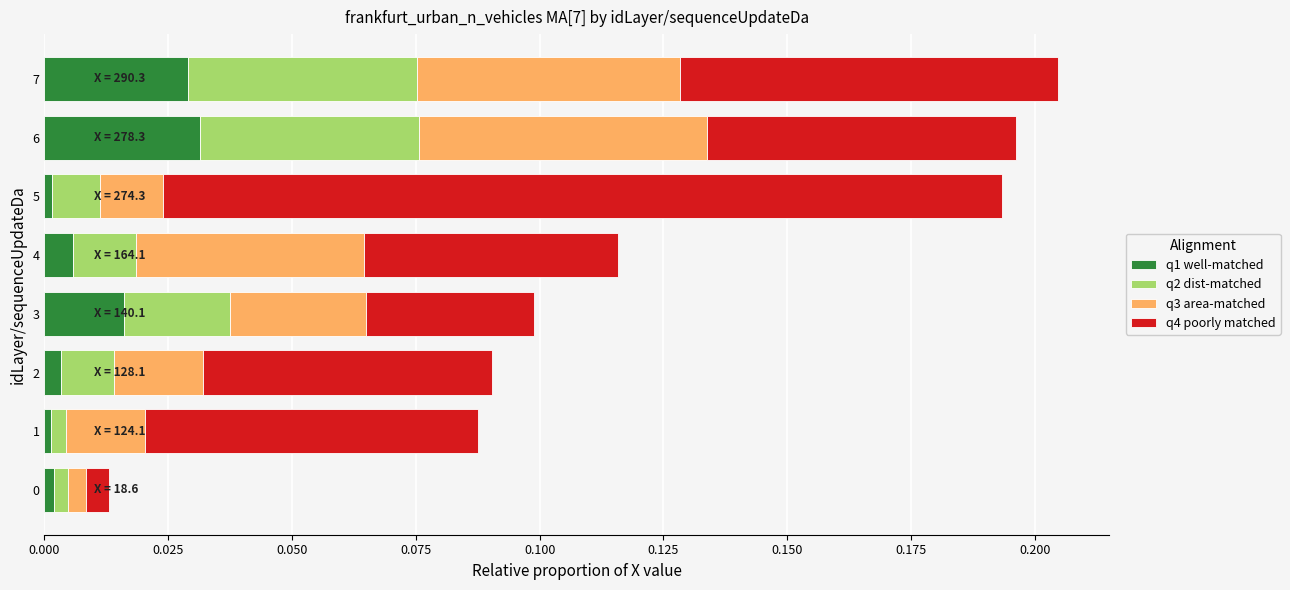

What is the sum of all q4 poorly matched values?

0.5